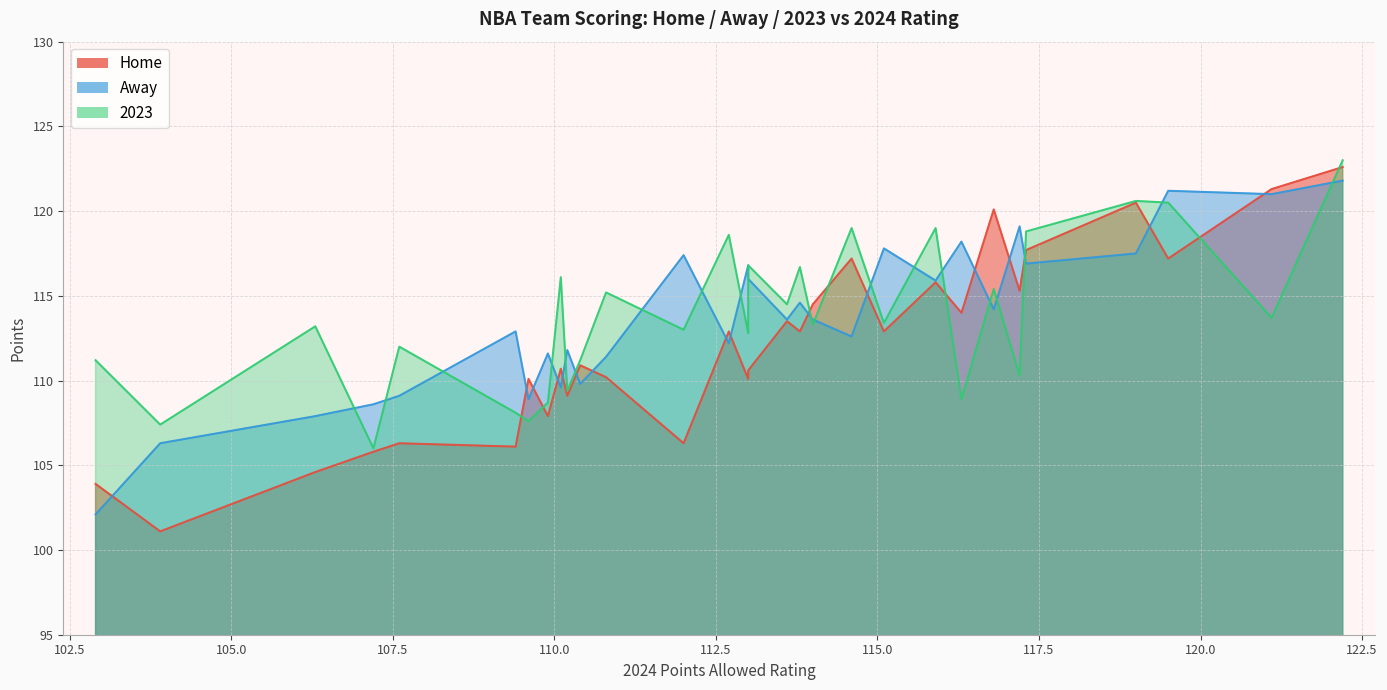

What is the label of the 23rd point from the left?

Denver